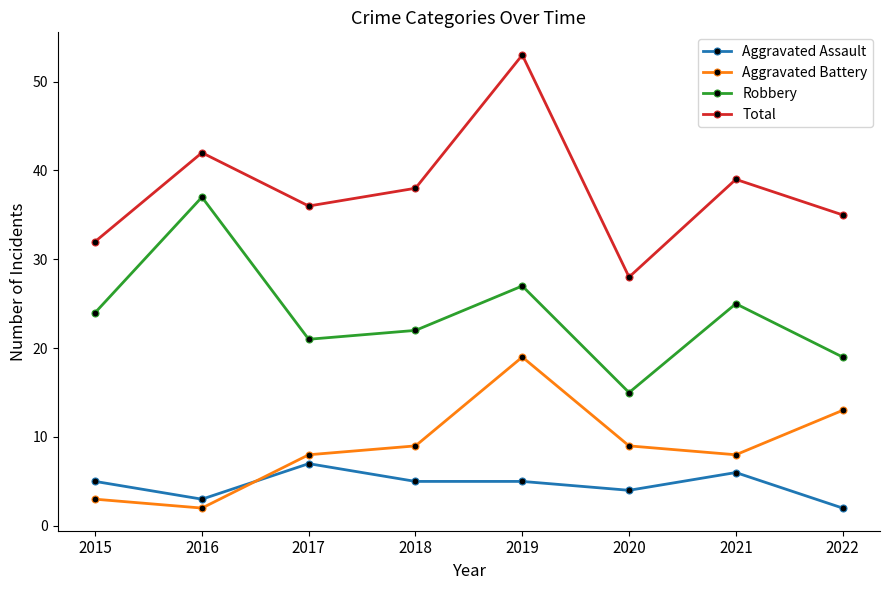

What is the value of the Aggravated Assault point at the 3rd from the left?

7